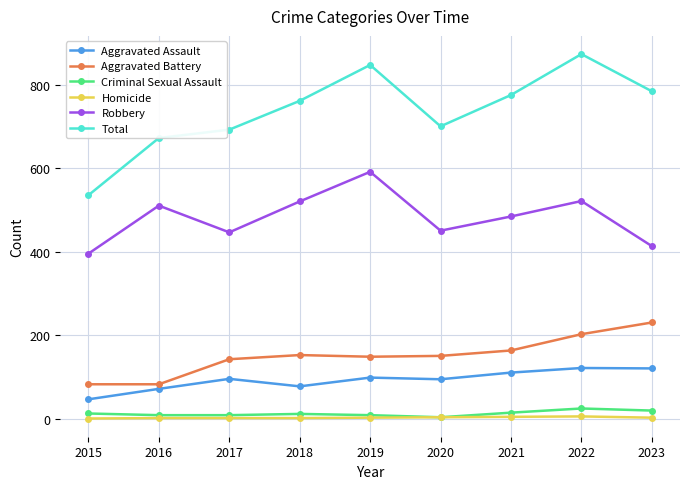

What is the value of the Homicide point at the 7th from the left?

4